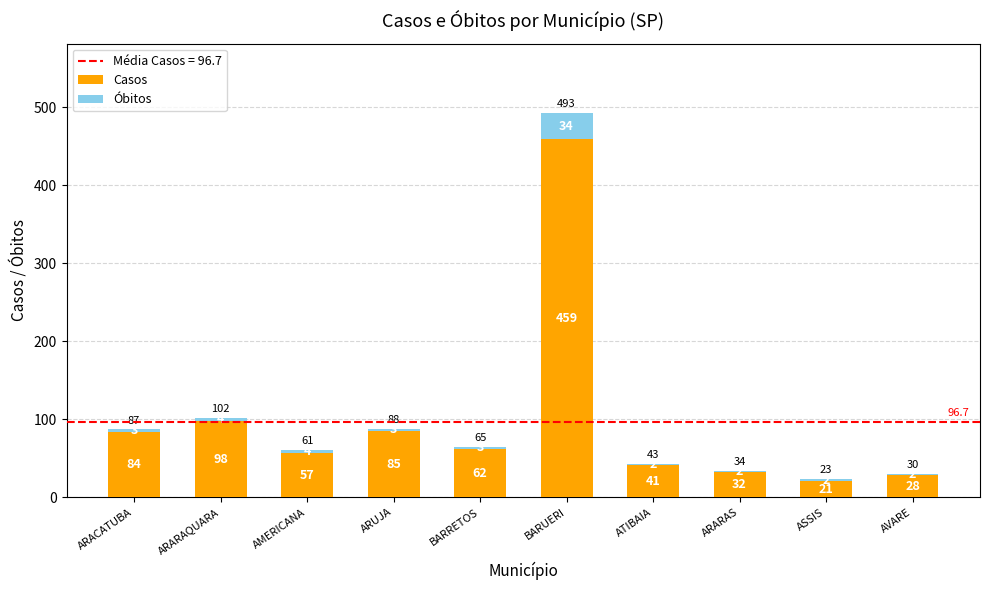

What value does the Casos series have at BARRETOS?

62